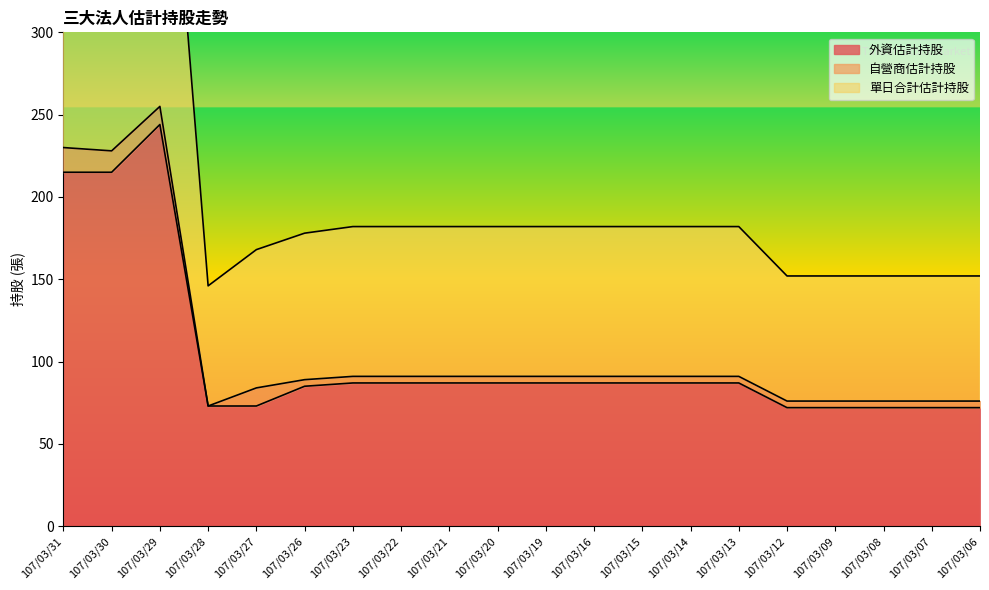

Which series has the largest total across all categories?

單日合計估計持股